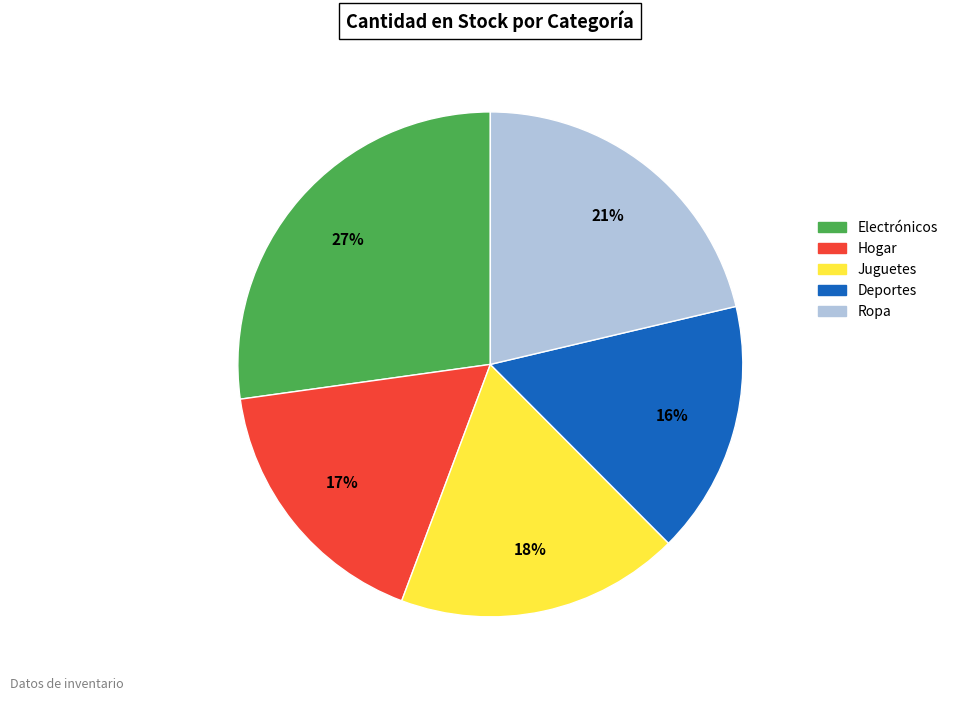

To the nearest percent, what is the combined percentage of Juguetes and Deportes?

34%